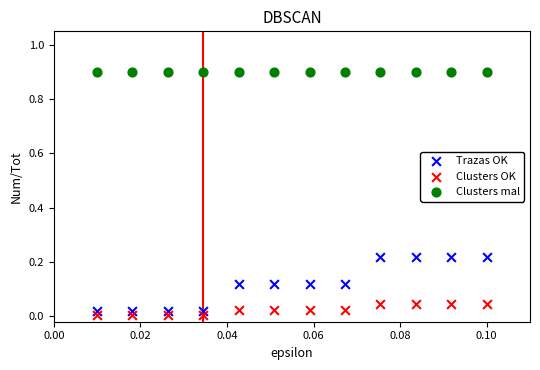

Which series contains the highest Y value?

Clusters mal